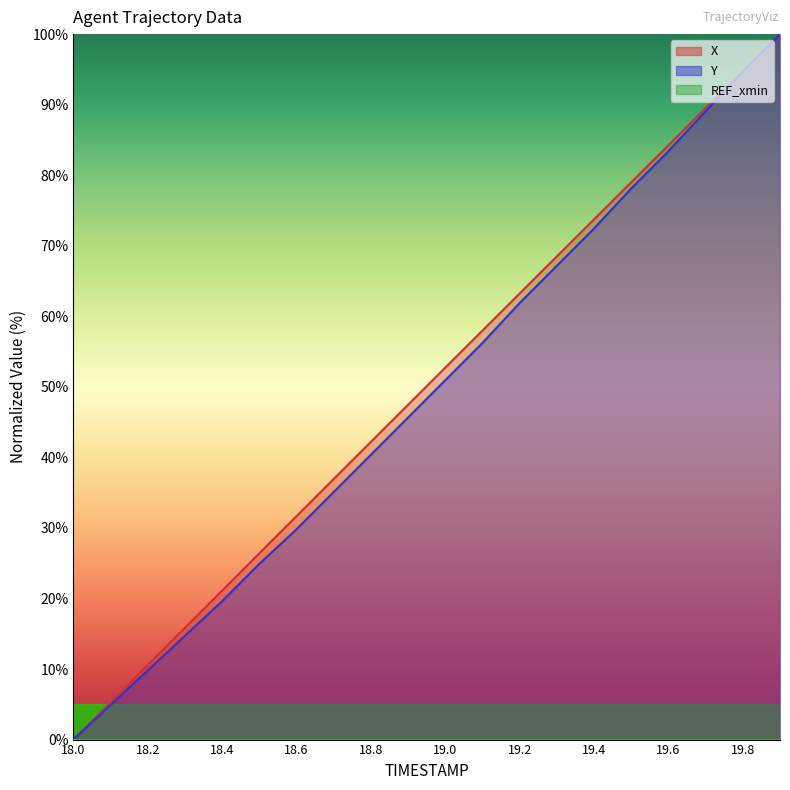

Is the value of X at 19.6 greater than the value of Y at 18.2?

Yes